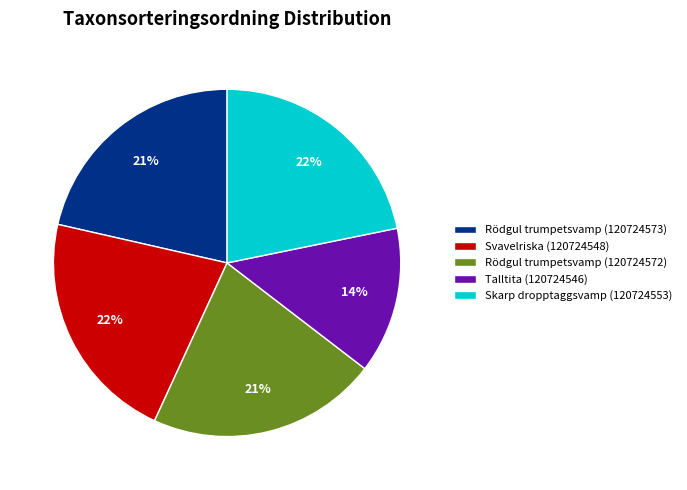

Is the sum of Rödgul trumpetsvamp (120724573) and Talltita (120724546) greater than half?

No